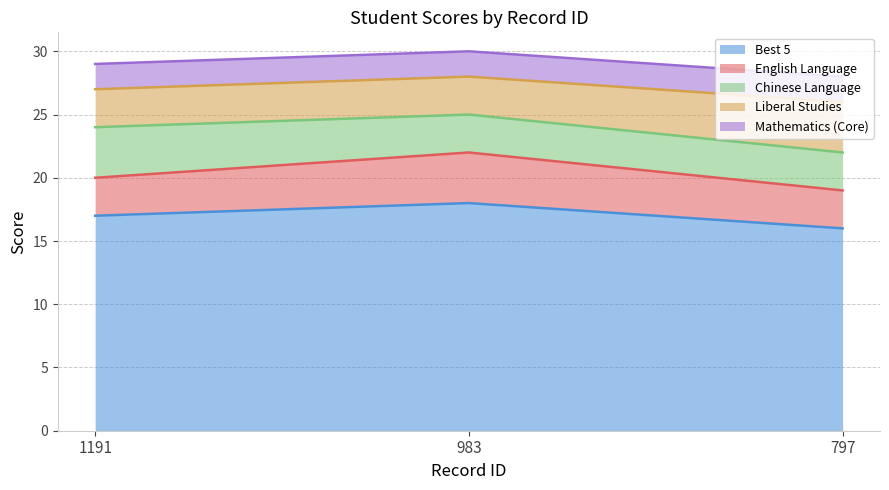

What is the average value of the Liberal Studies series?

3